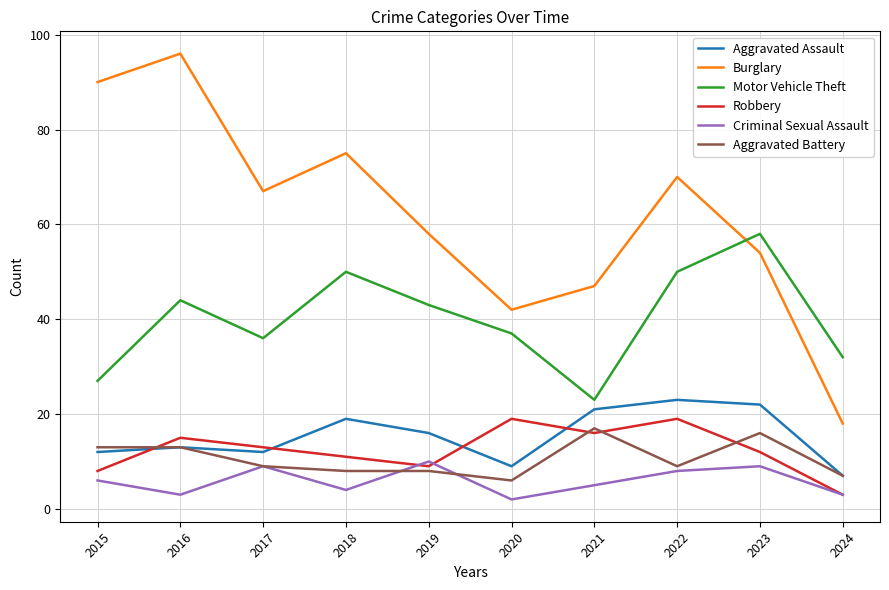

The Criminal Sexual Assault series shows 9 at 2017. True or false?

True